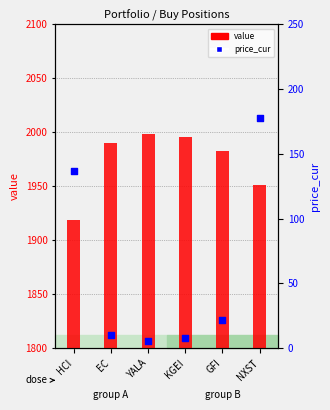

Which series has the largest total across all categories?

value